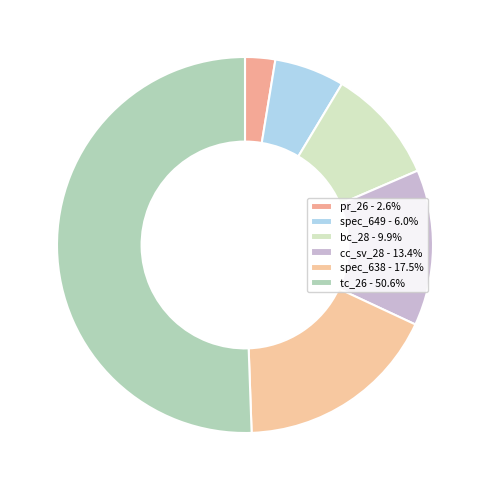

How many segments does this pie chart have?

6